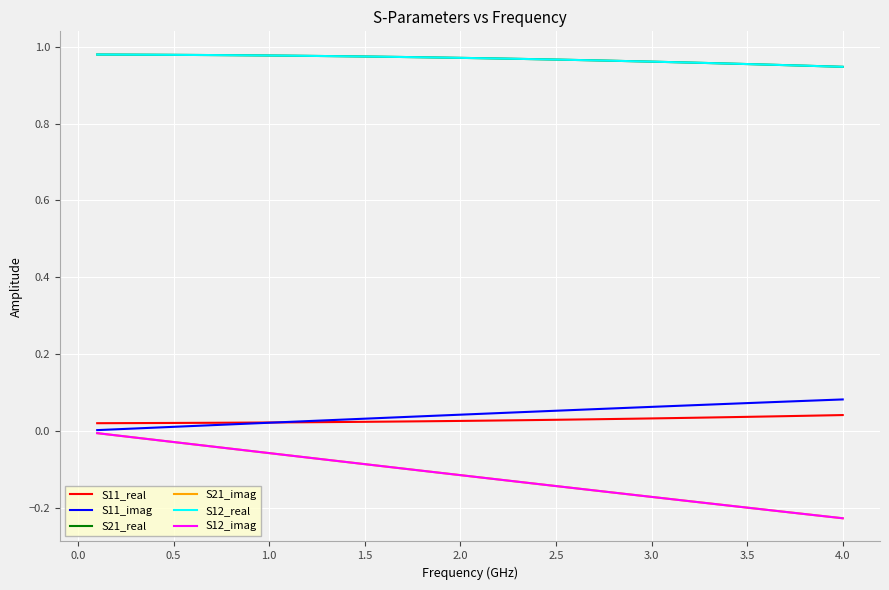

Reading right to left, transcribe all the data shown in this chart.

S11_real: 0.0	0.0	0.0	0.0	0.0	0.0	0.0	0.0	0.0	0.0	0.0	0.0	0.0	0.0	0.0	0.0	0.0	0.0	0.0	0.0	0.0	0.0	0.0	0.0	0.0	0.0	0.0	0.0	0.0	0.0	0.0	0.0	0.0	0.0	0.0	0.0	0.0	0.0	0.0	0.0
S11_imag: 0.1	0.1	0.1	0.1	0.1	0.1	0.1	0.1	0.1	0.1	0.1	0.1	0.1	0.1	0.1	0.1	0.1	0.0	0.0	0.0	0.0	0.0	0.0	0.0	0.0	0.0	0.0	0.0	0.0	0.0	0.0	0.0	0.0	0.0	0.0	0.0	0.0	0.0	0.0	0.0
S21_real: 0.9	0.9	1.0	1.0	1.0	1.0	1.0	1.0	1.0	1.0	1.0	1.0	1.0	1.0	1.0	1.0	1.0	1.0	1.0	1.0	1.0	1.0	1.0	1.0	1.0	1.0	1.0	1.0	1.0	1.0	1.0	1.0	1.0	1.0	1.0	1.0	1.0	1.0	1.0	1.0
S21_imag: -0.2	-0.2	-0.2	-0.2	-0.2	-0.2	-0.2	-0.2	-0.2	-0.2	-0.2	-0.2	-0.2	-0.2	-0.1	-0.1	-0.1	-0.1	-0.1	-0.1	-0.1	-0.1	-0.1	-0.1	-0.1	-0.1	-0.1	-0.1	-0.1	-0.1	-0.1	-0.1	-0.0	-0.0	-0.0	-0.0	-0.0	-0.0	-0.0	-0.0
S12_real: 0.9	0.9	1.0	1.0	1.0	1.0	1.0	1.0	1.0	1.0	1.0	1.0	1.0	1.0	1.0	1.0	1.0	1.0	1.0	1.0	1.0	1.0	1.0	1.0	1.0	1.0	1.0	1.0	1.0	1.0	1.0	1.0	1.0	1.0	1.0	1.0	1.0	1.0	1.0	1.0
S12_imag: -0.2	-0.2	-0.2	-0.2	-0.2	-0.2	-0.2	-0.2	-0.2	-0.2	-0.2	-0.2	-0.2	-0.2	-0.1	-0.1	-0.1	-0.1	-0.1	-0.1	-0.1	-0.1	-0.1	-0.1	-0.1	-0.1	-0.1	-0.1	-0.1	-0.1	-0.1	-0.1	-0.0	-0.0	-0.0	-0.0	-0.0	-0.0	-0.0	-0.0